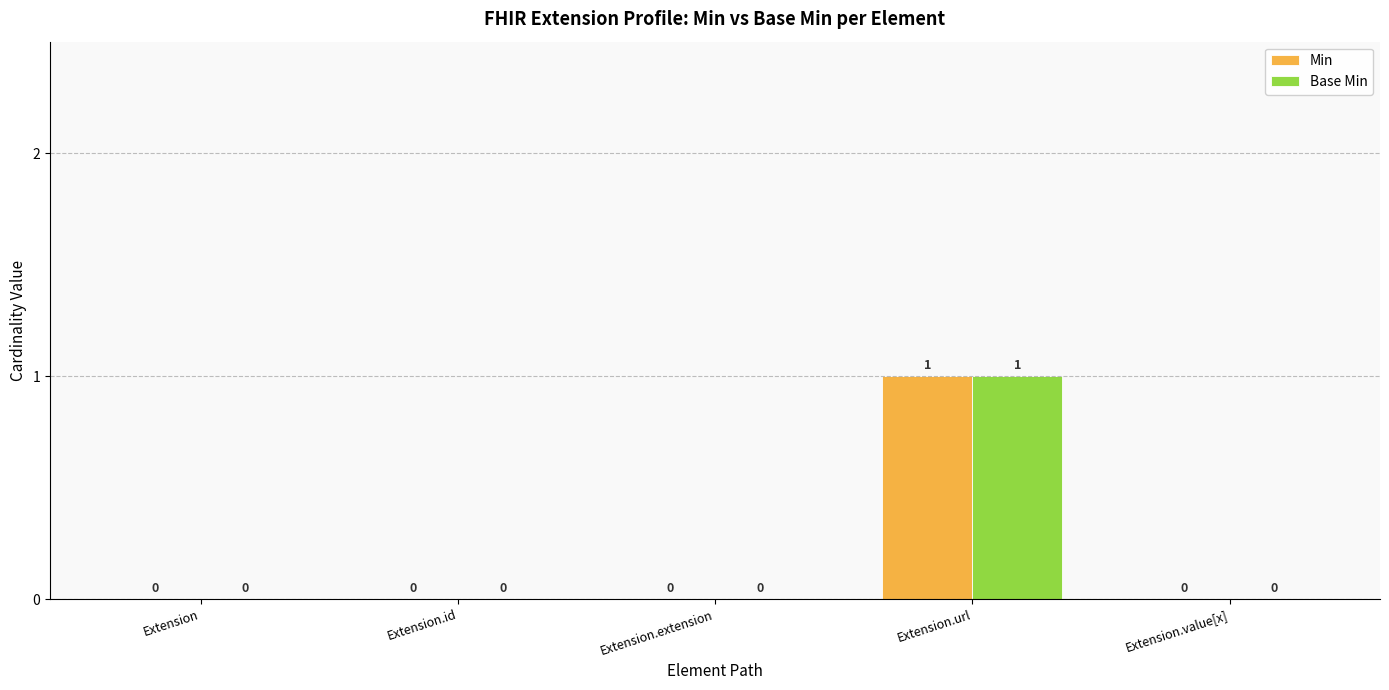

What is the difference between the Min values at Extension.url and Extension?

1